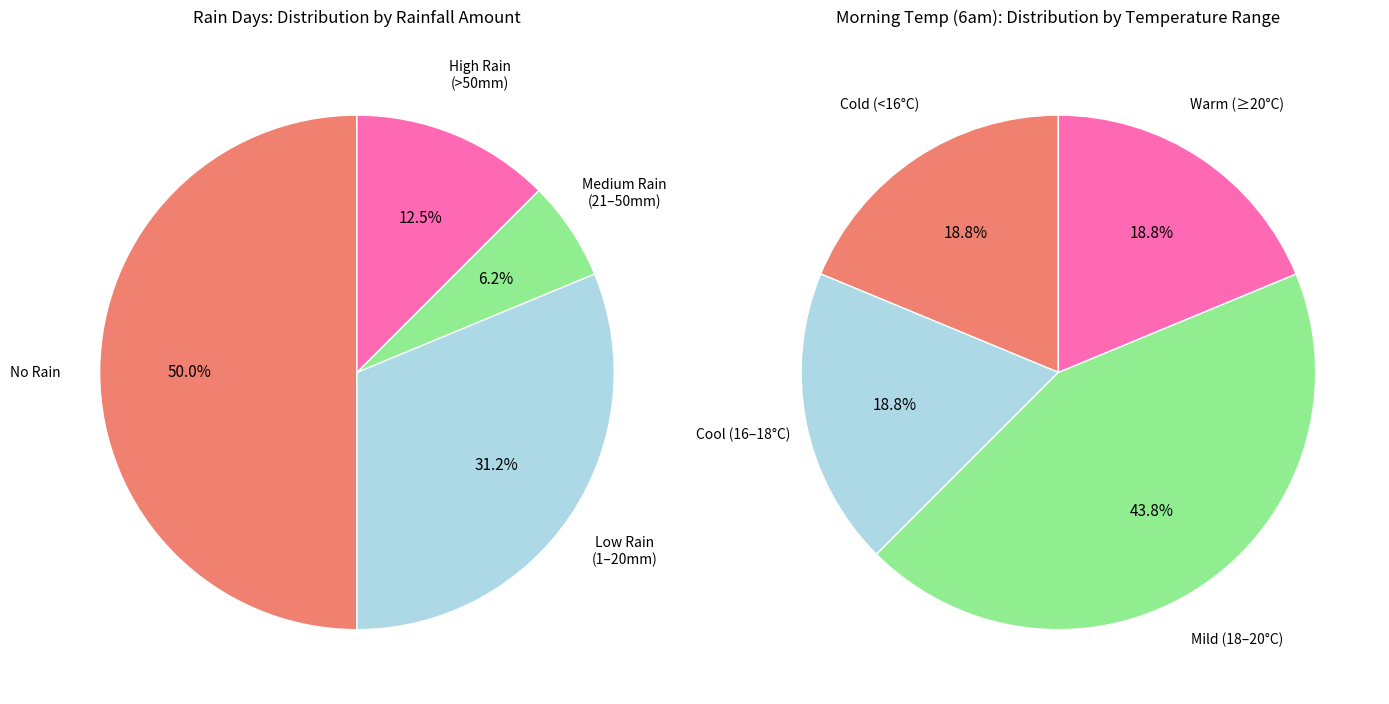

Is it true that 7 is 13% of the pie?

False